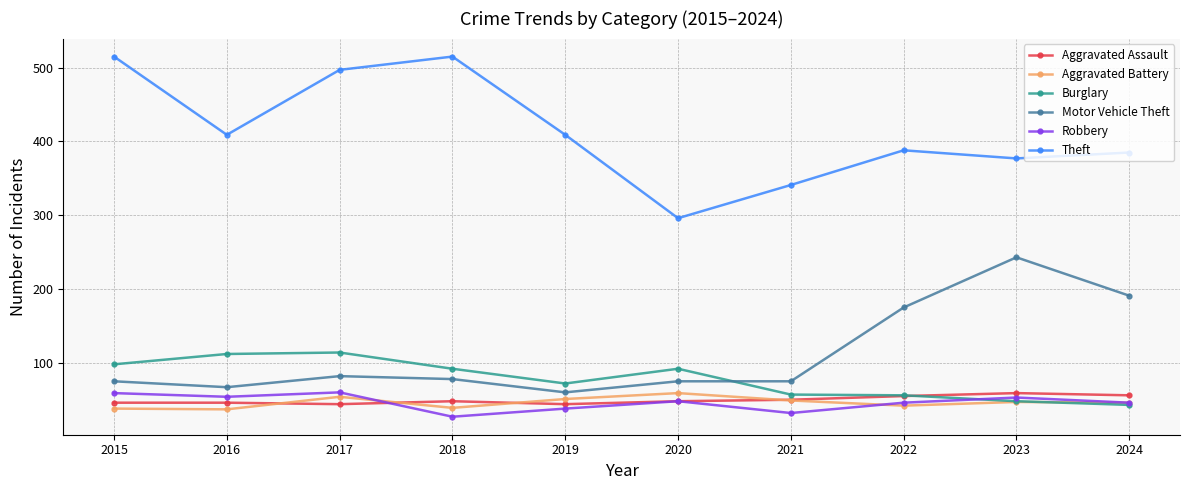

Which series has the largest range (max minus min)?

Theft